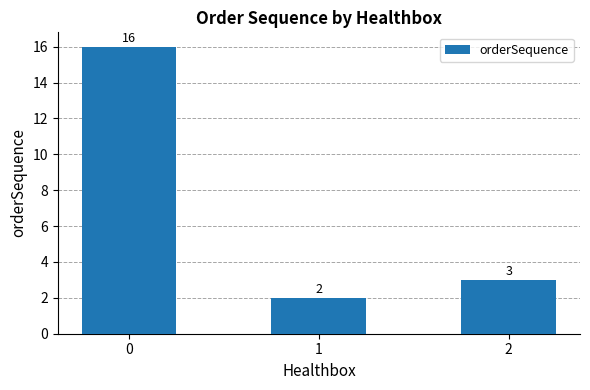

What is the difference between the values at 0 and 2?

13